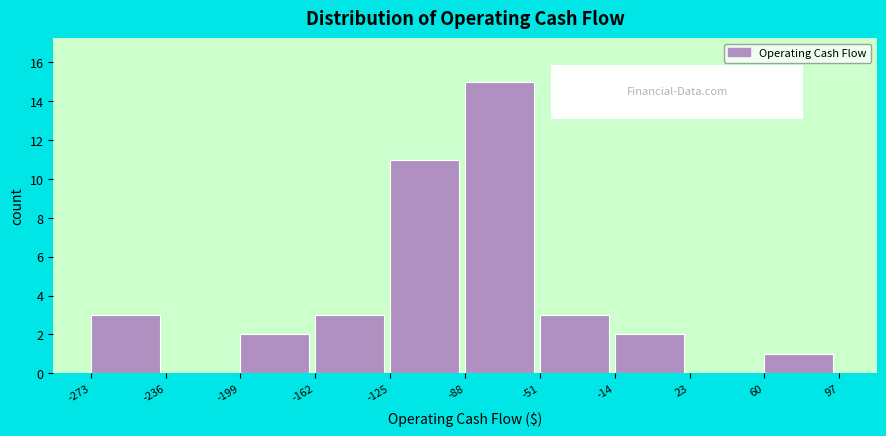

What is the height of the bar covering -88 to -51 on the x-axis? The values are not printed on the chart, so give them approximately, as read against the axis.

15